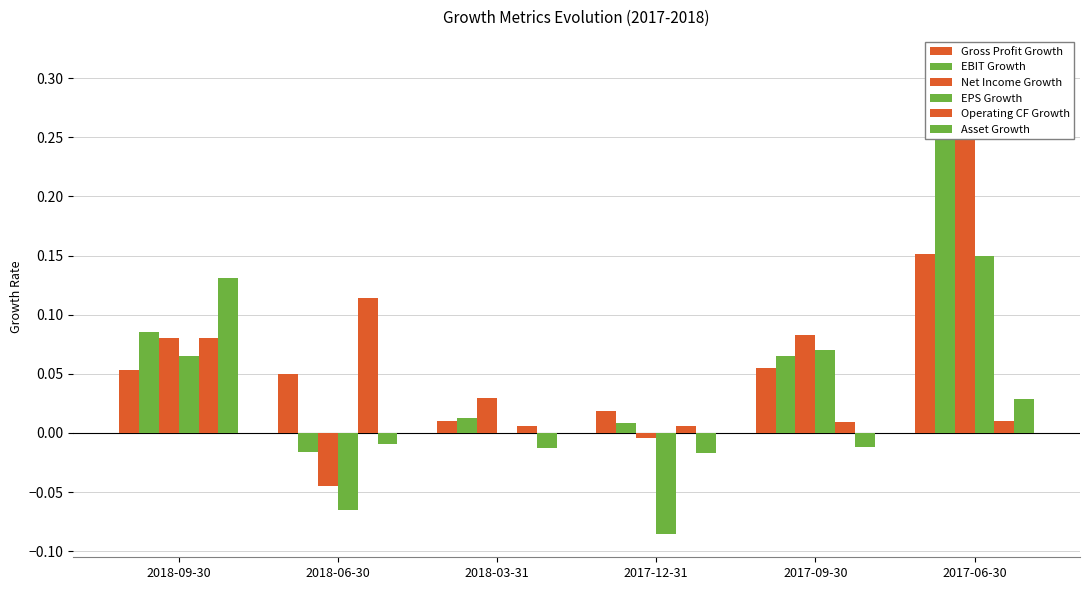

What is the label of the 3rd bar from the right?

2017-12-31